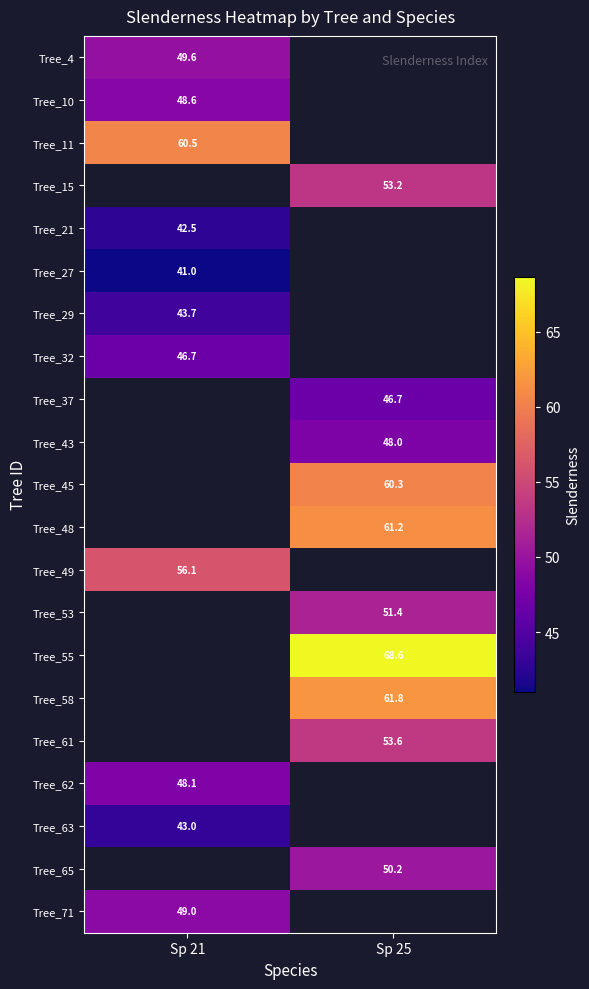

Is the value of Tree_48 at Sp 25 greater than the value of Tree_29 at Sp 21?

Yes